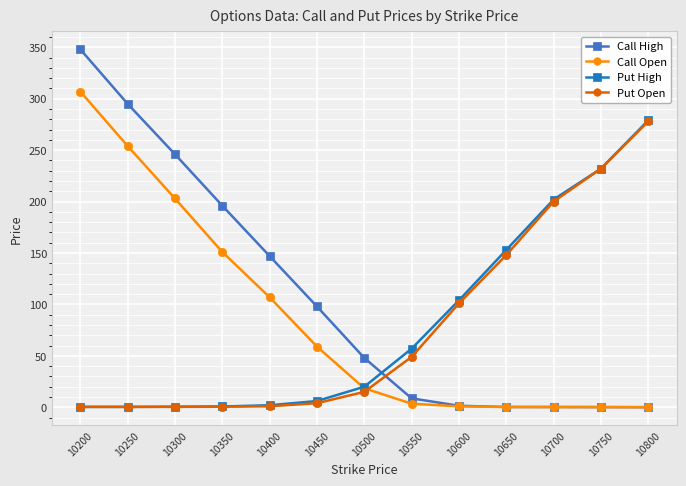

What are all the series names shown in the legend?

Call High, Call Open, Put High, Put Open